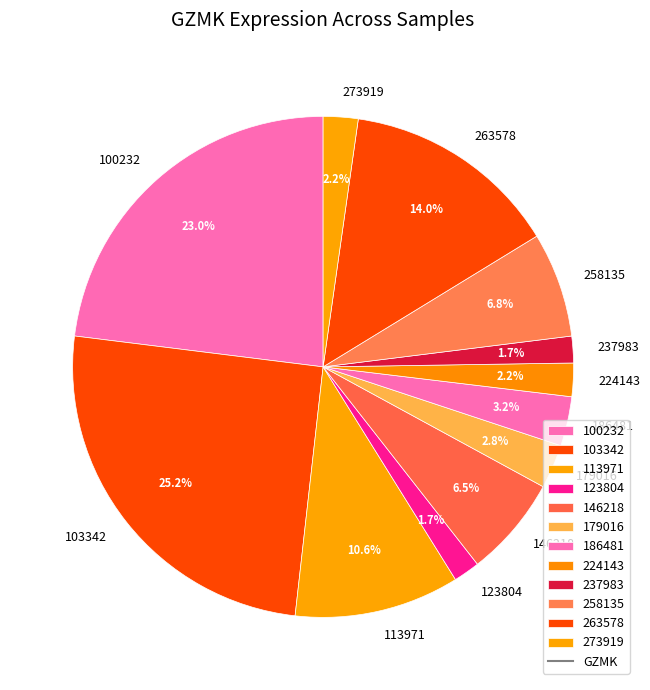

Which category has the biggest portion of the pie?

103342